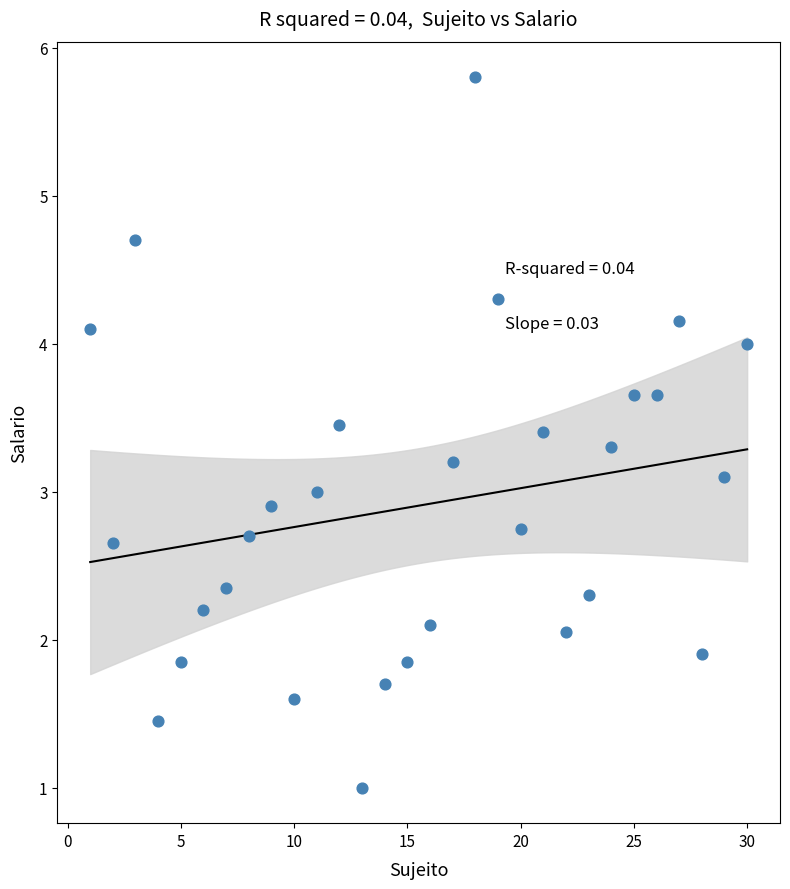

What is the range of Y values (max minus min)?

4.8